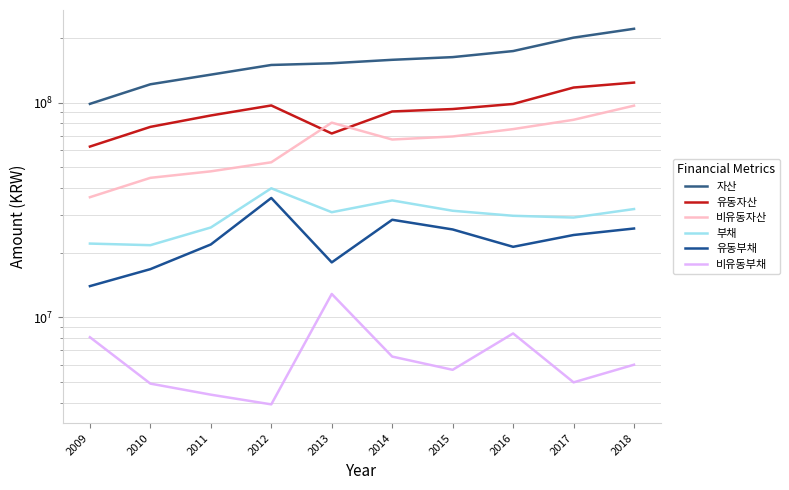

Rank the categories by 자산 value from highest to lowest.

2018, 2017, 2016, 2015, 2014, 2013, 2012, 2011, 2010, 2009